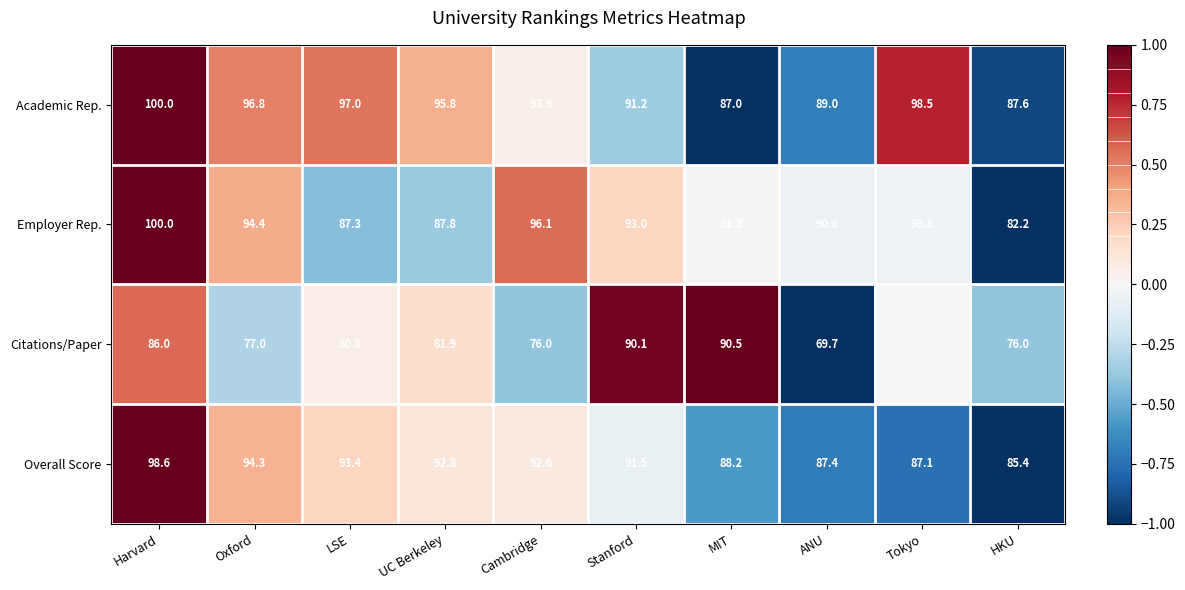

How many values in Overall Score are below zero?

5